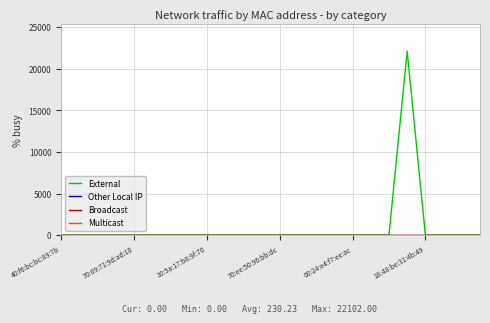

What is the label of the 22nd point from the right?

10:5a:17:b8:9f:70